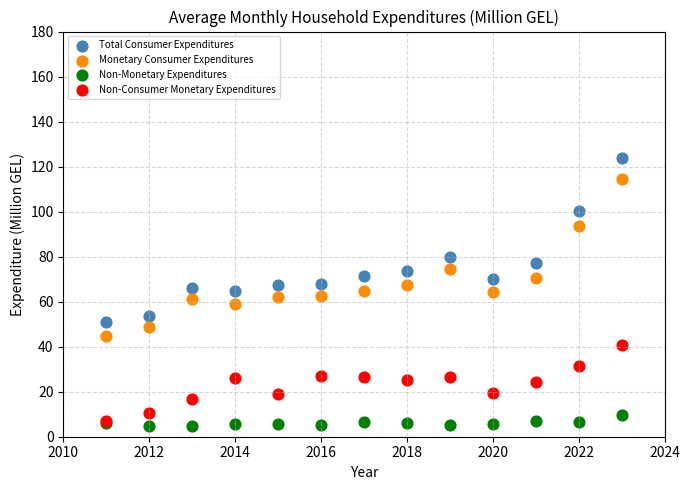

Which series has the widest spread of Y values?

Total Consumer Expenditures